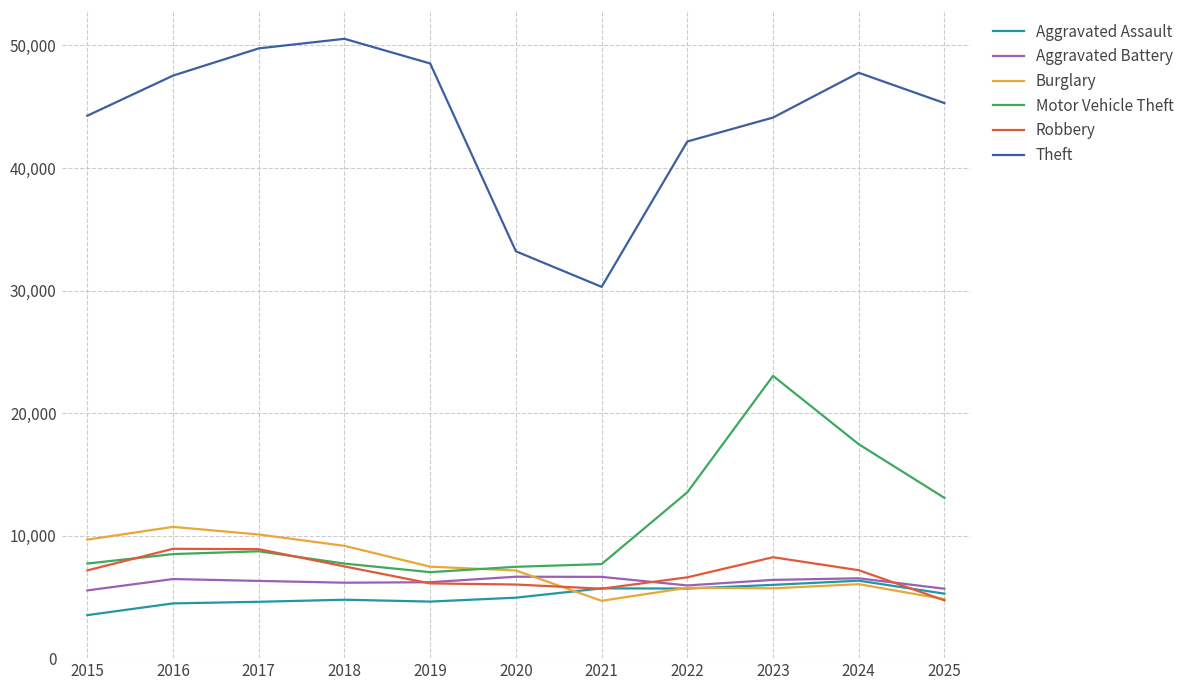

True or false: Theft and Aggravated Assault cross at least once.

False